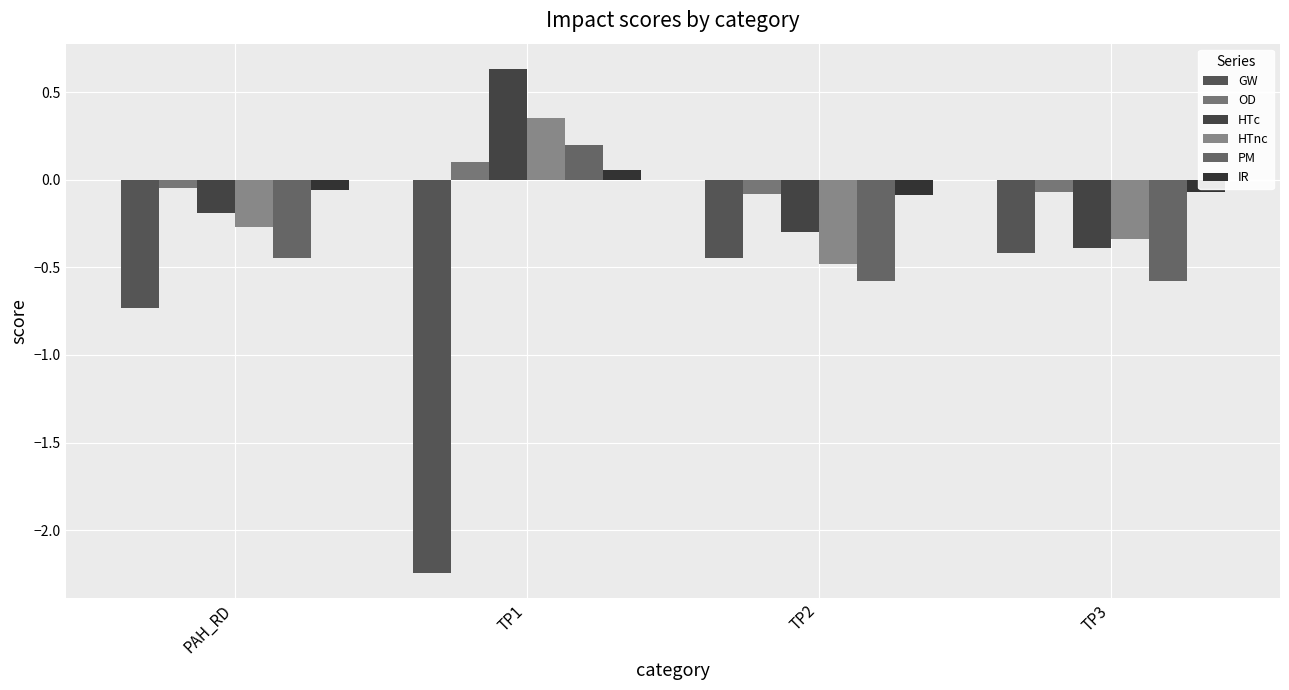

Does the chart contain any negative values?

Yes